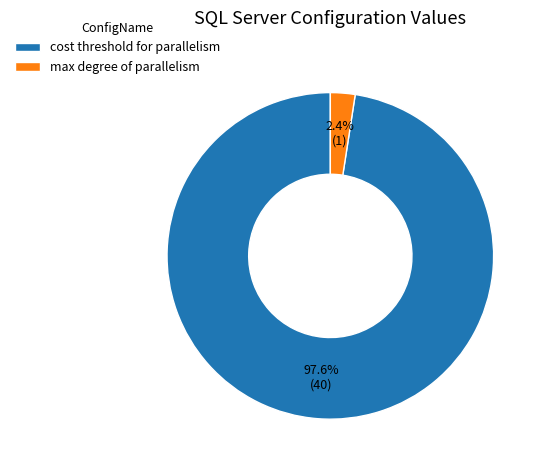

Is cost threshold for parallelism the majority of the pie?

Yes